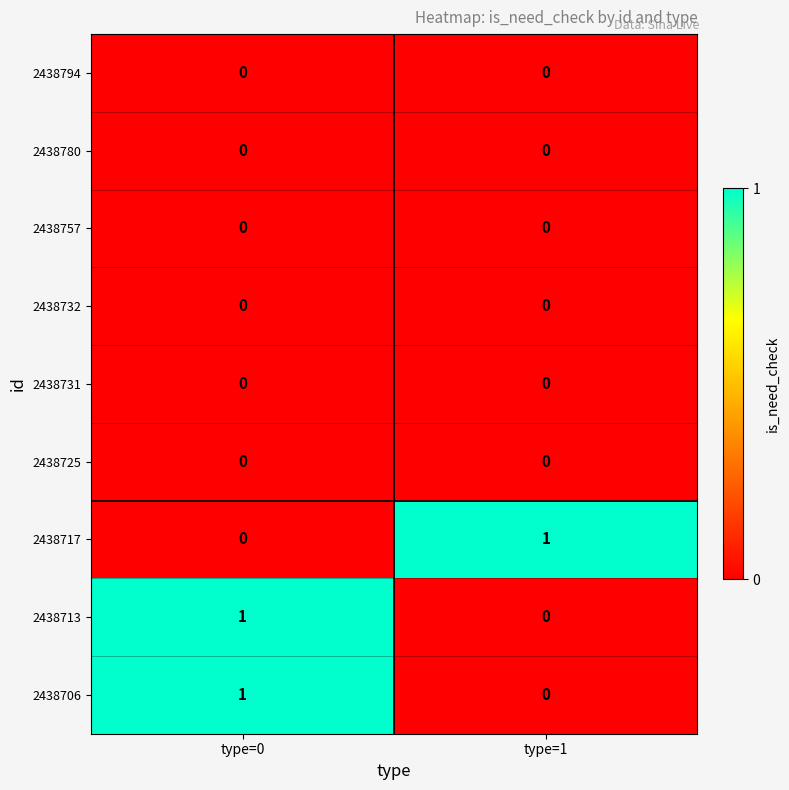

Reading left to right, list all the values displayed in this chart.

2438794: 0	0
2438780: 0	0
2438757: 0	0
2438732: 0	0
2438731: 0	0
2438725: 0	0
2438717: 0	1
2438713: 1	0
2438706: 1	0